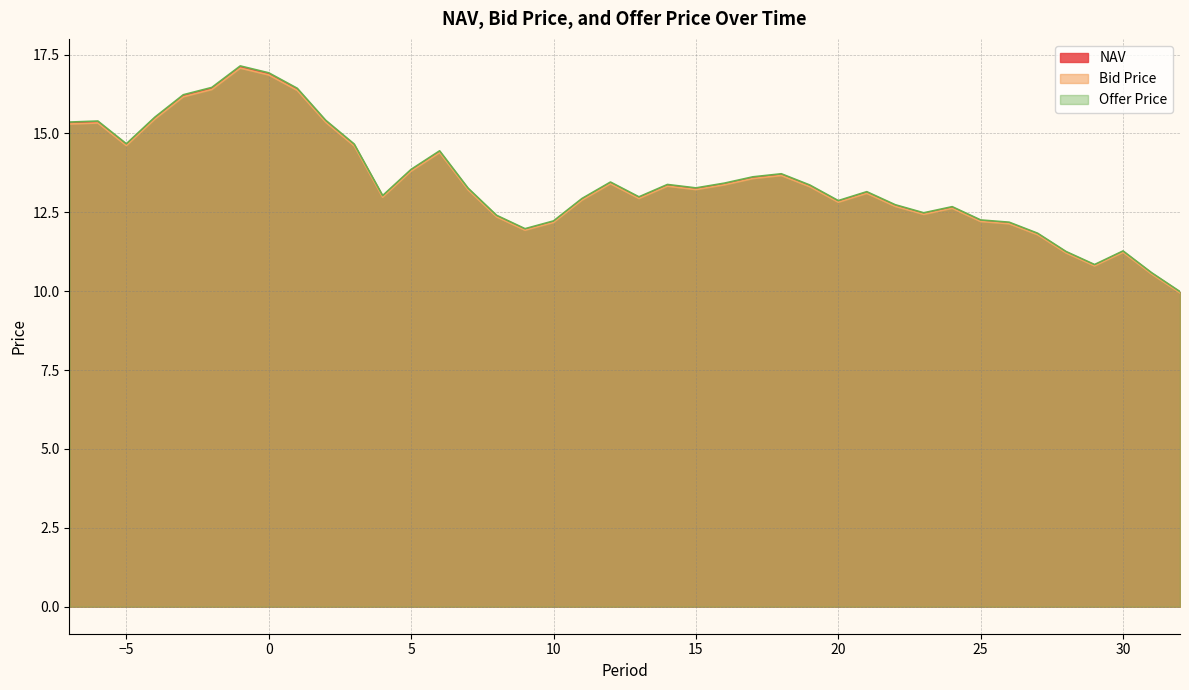

How many lines are shown in the chart?

3